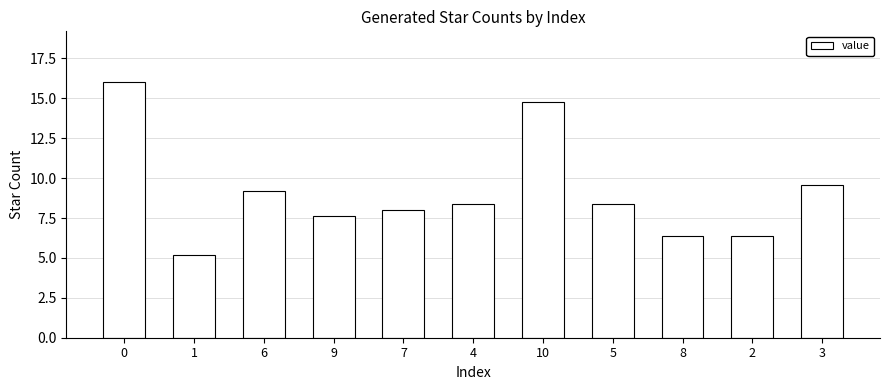

Reading left to right, what are all the values shown in this chart?

0=16.0	1=5.2	6=9.2	9=7.6	7=8.0	4=8.4	10=14.8	5=8.4	8=6.4	2=6.4	3=9.6